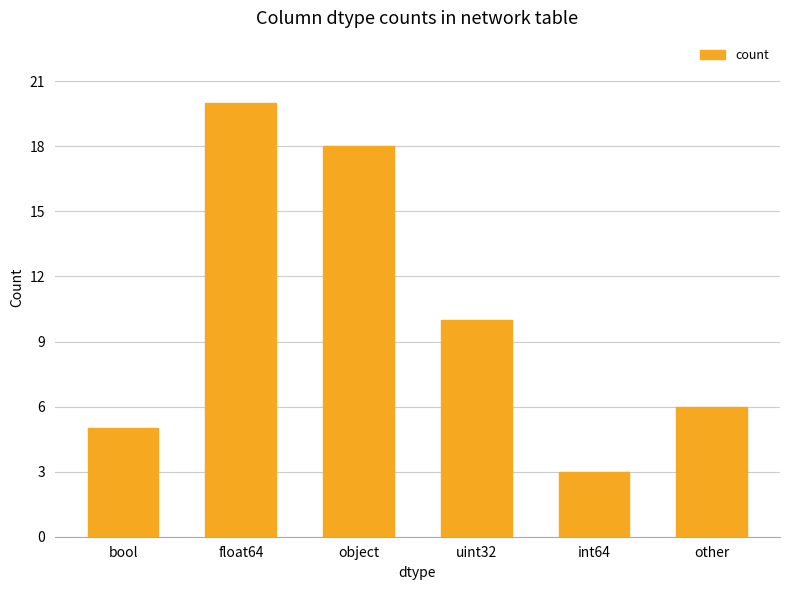

How many distinct data groups are displayed?

1